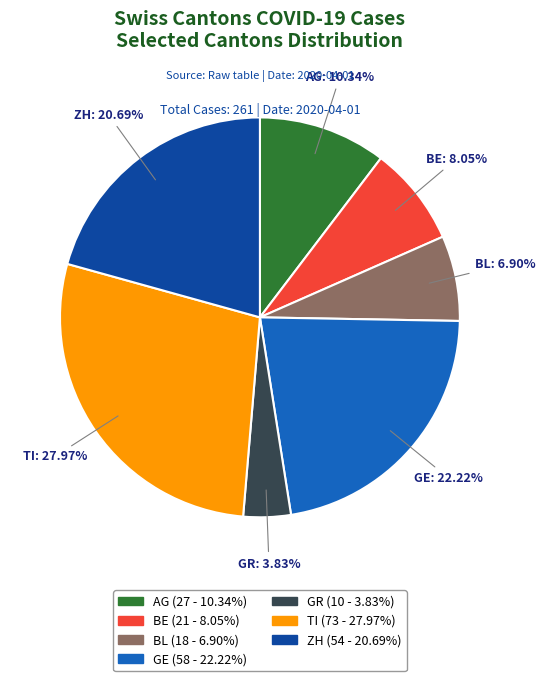

Rank the categories by value from lowest to highest.

GR, BL, BE, AG, ZH, GE, TI